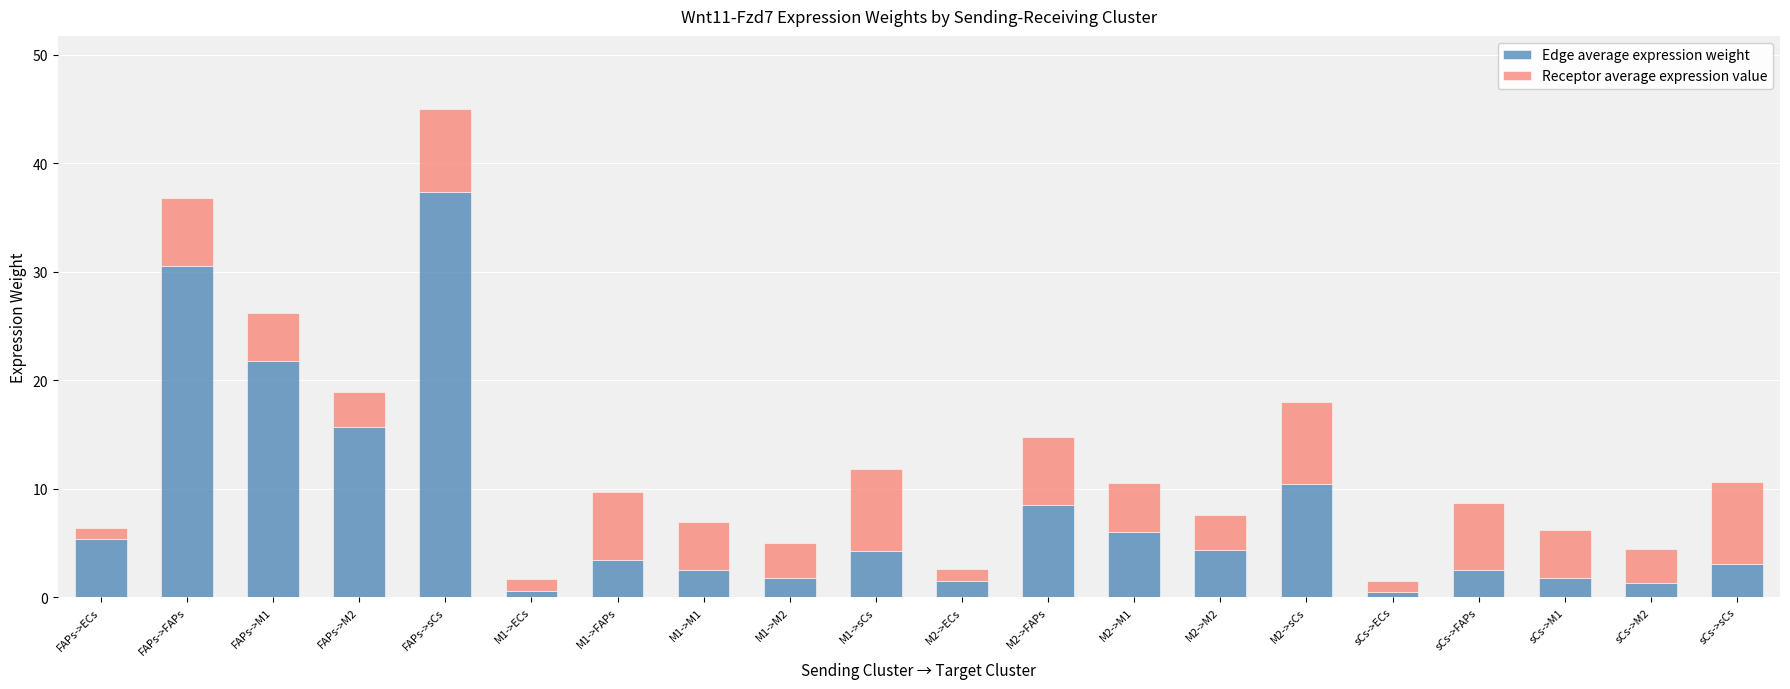

What is the highest value of the Edge average expression weight series?

37.4